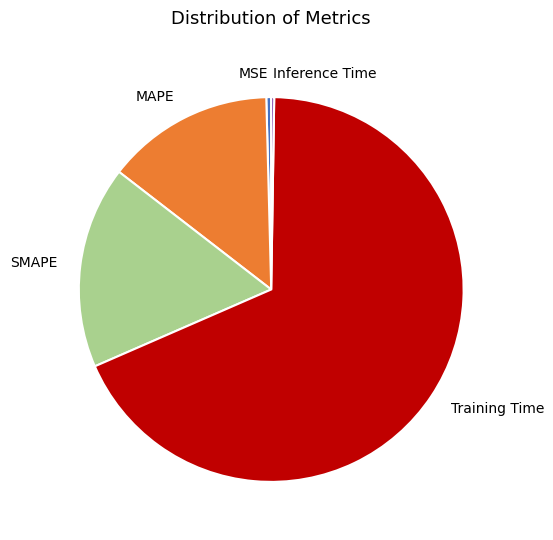

Combined, do MSE and MAPE account for over 50%?

No